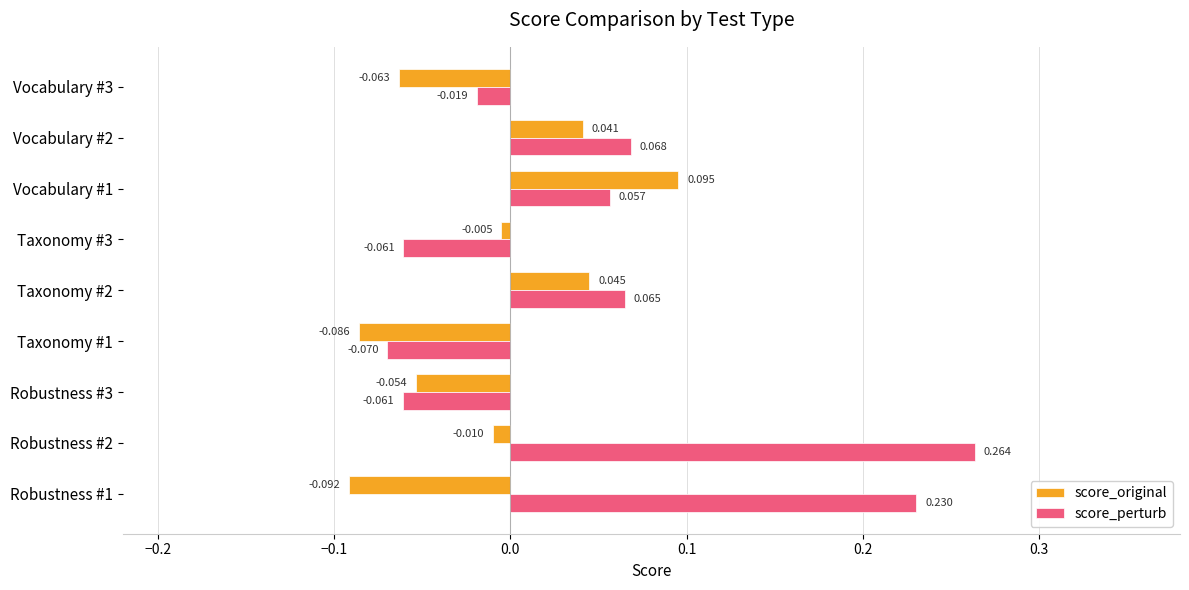

At how many categories does at least one series exceed 0?

5